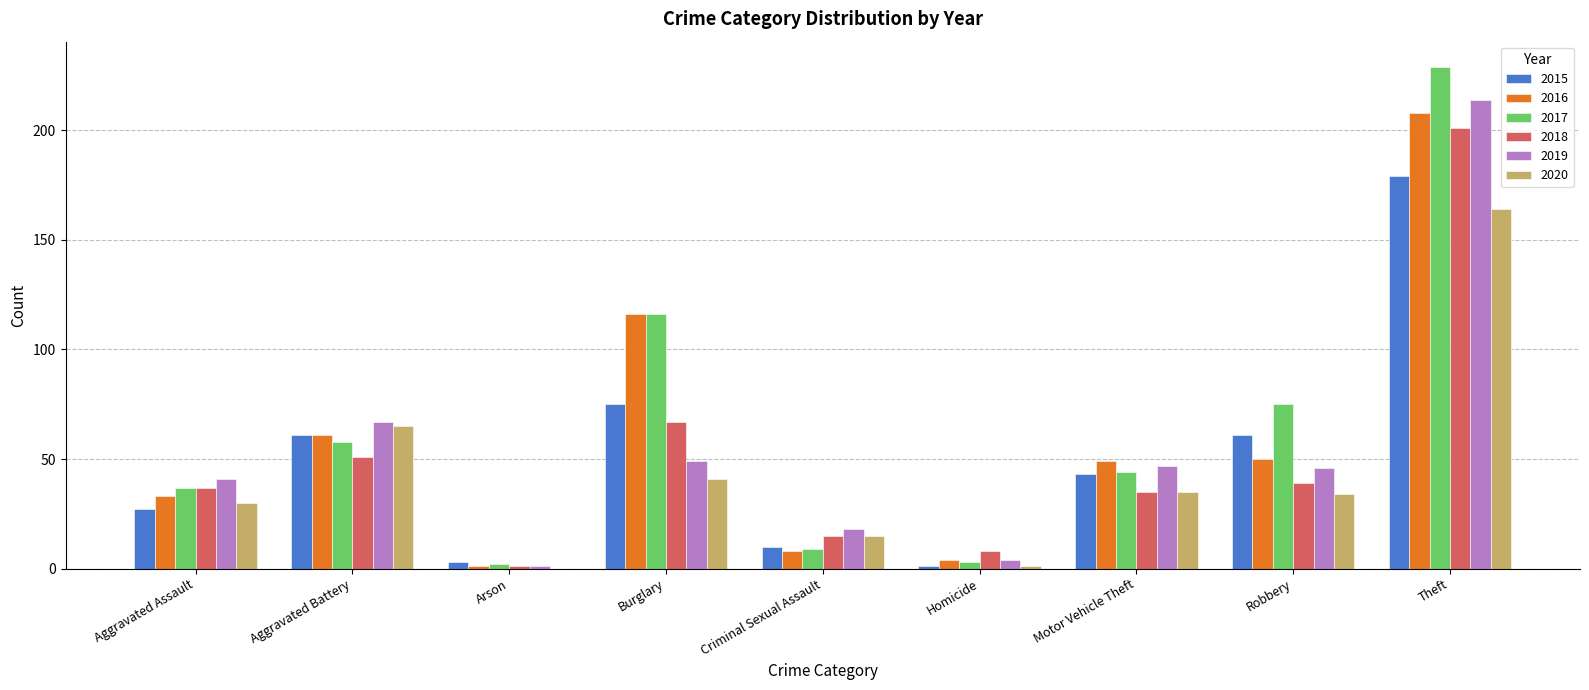

The 2017 series shows 44 at Motor Vehicle Theft. True or false?

True